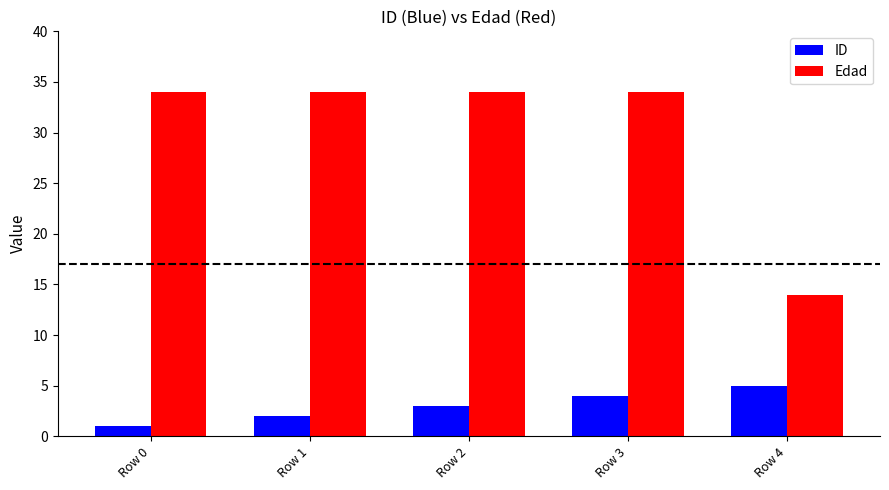

Rank the series by their maximum value, from lowest to highest.

ID, Edad